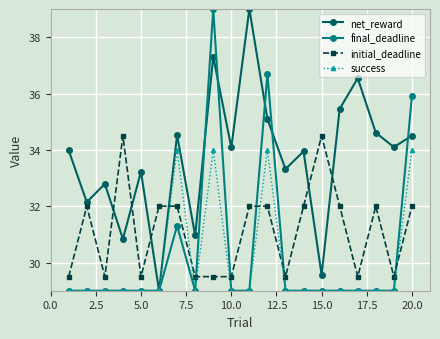

How many intersections are there between final_deadline and initial_deadline?

5